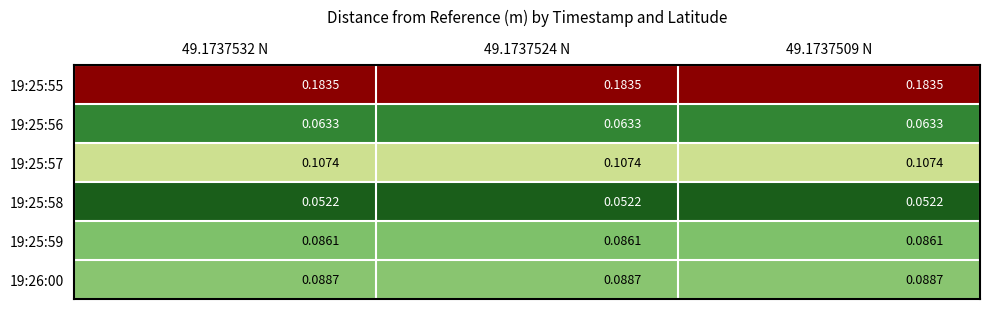

At 49.1737524 N, list the series in order from smallest to largest.

19:25:58, 19:25:56, 19:25:59, 19:26:00, 19:25:57, 19:25:55